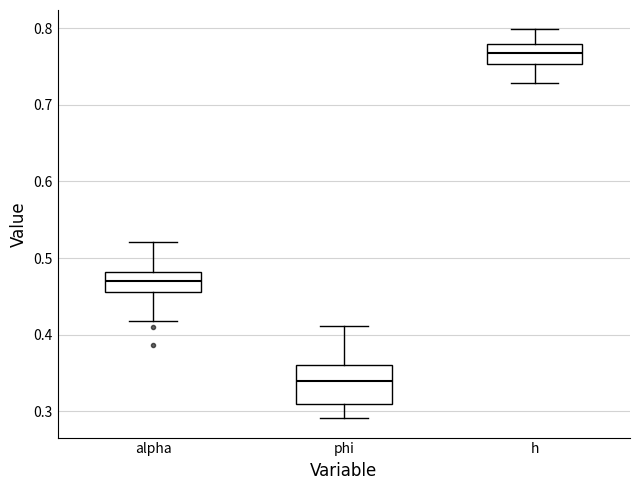

Reading left to right, read every box against the y-axis: the position of its median line, the range the box covers, and the ends of its whiskers. The values are not printed on the chart, so give them approximately, as read against the axis.

alpha: median 0.47, box 0.46 to 0.48, whiskers 0.42 to 0.52
phi: median 0.34, box 0.31 to 0.36, whiskers 0.29 to 0.41
h: median 0.77, box 0.75 to 0.78, whiskers 0.73 to 0.80